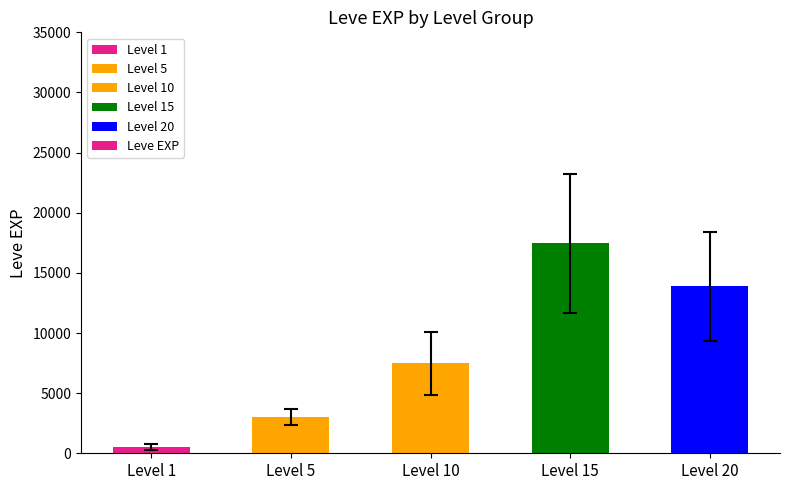

Does the chart contain any negative values?

No